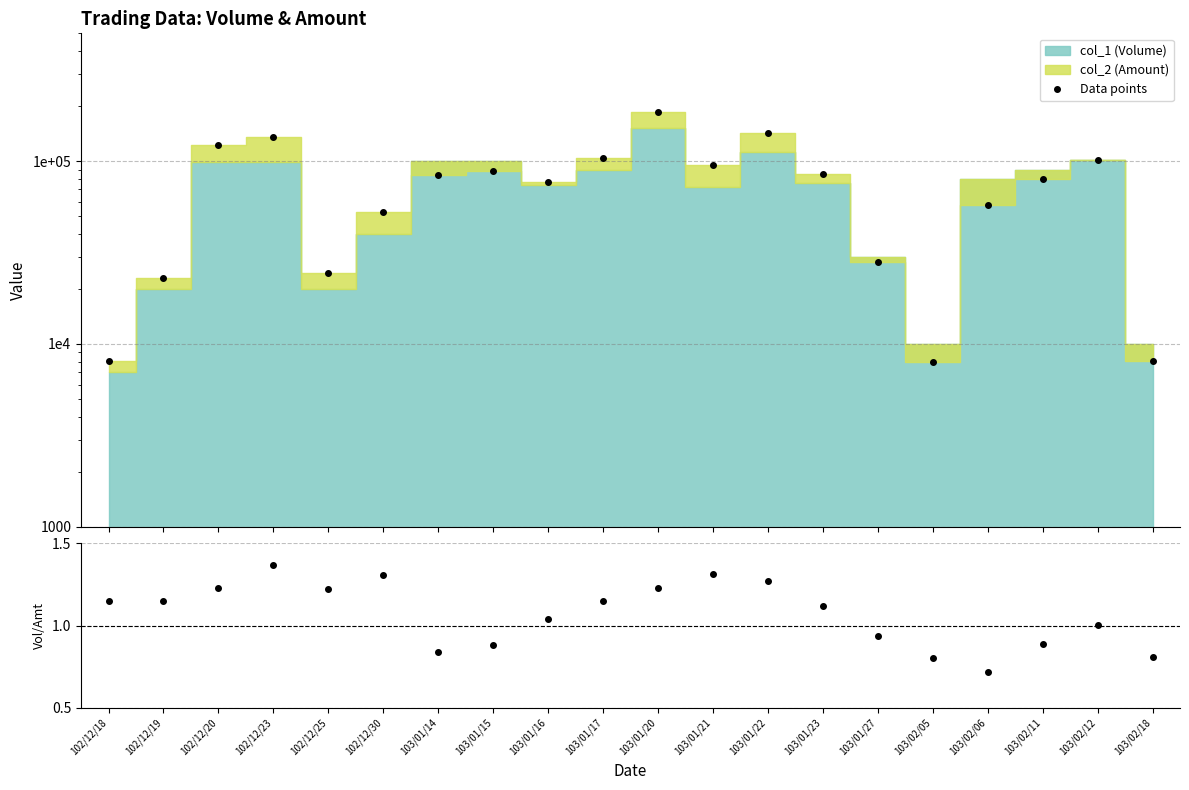

Reading left to right, extract all data points from this chart.

102/12/18=8050	102/12/19=23000	102/12/20=121770	102/12/23=135630	102/12/25=24400	102/12/30=52400	103/01/14=84000	103/01/15=88000	103/01/16=76920	103/01/17=103560	103/01/20=186620	103/01/21=94680	103/01/22=142530	103/01/23=85220	103/01/27=28100	103/02/05=8000	103/02/06=57300	103/02/11=80100	103/02/12=101500	103/02/18=8100